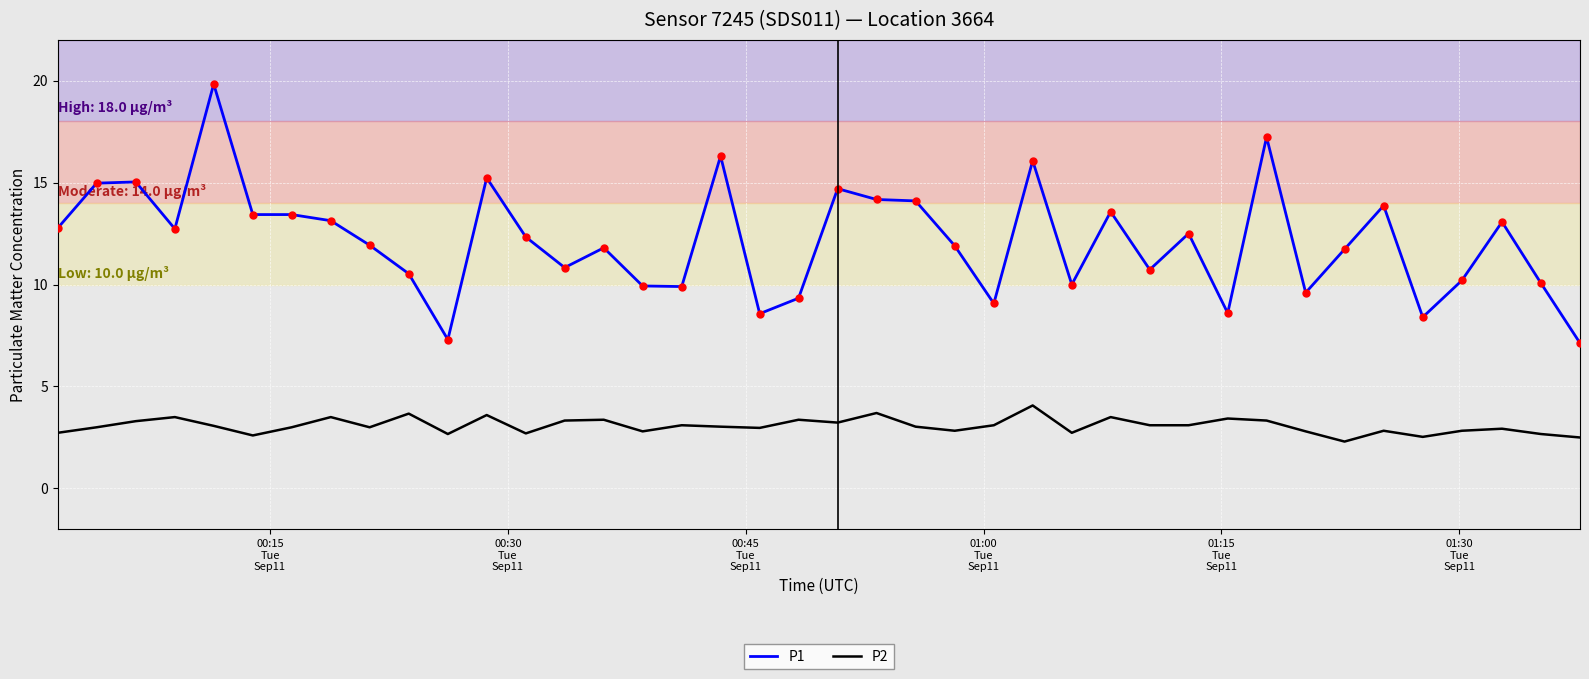

Which series has the largest total across all categories?

P1